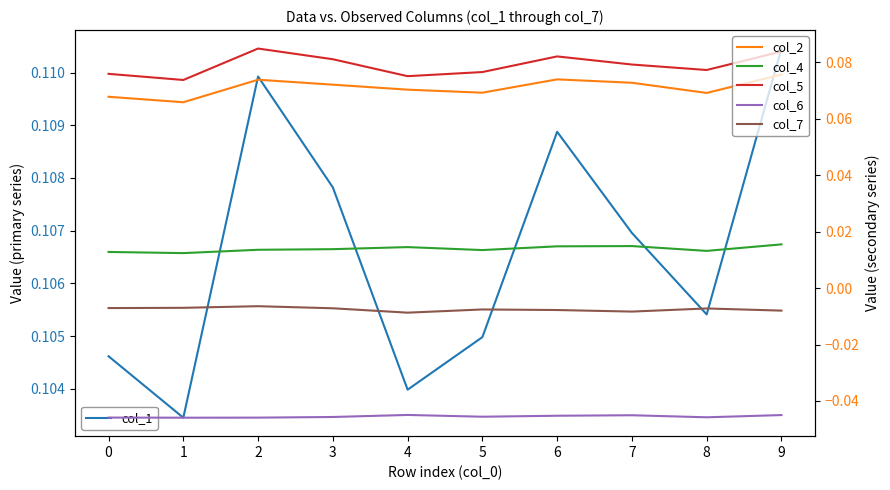

What is the total value across all series at 5?

0.2